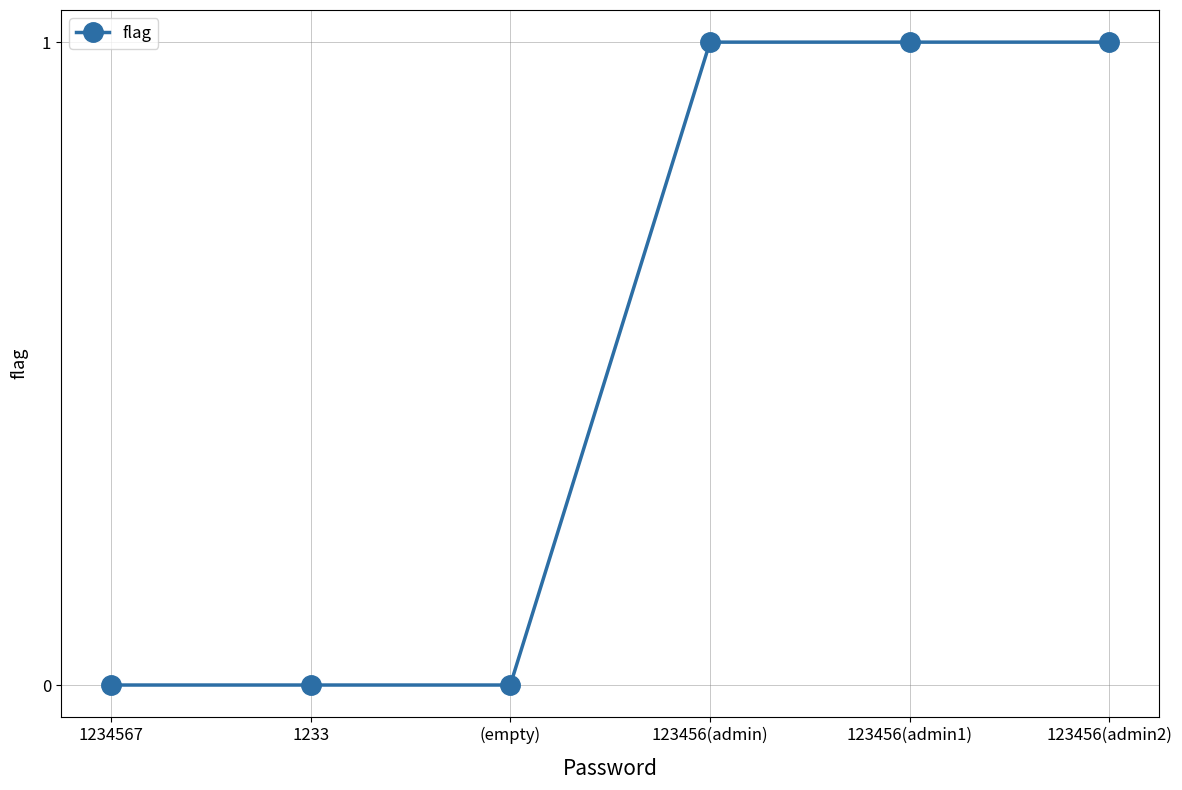

What is the sum of all values?

3